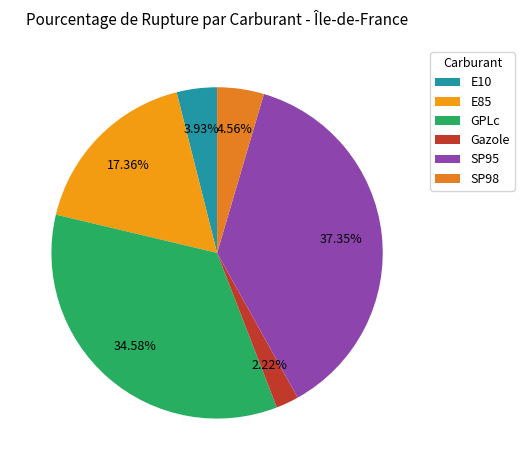

Count the number of slices in the pie.

6